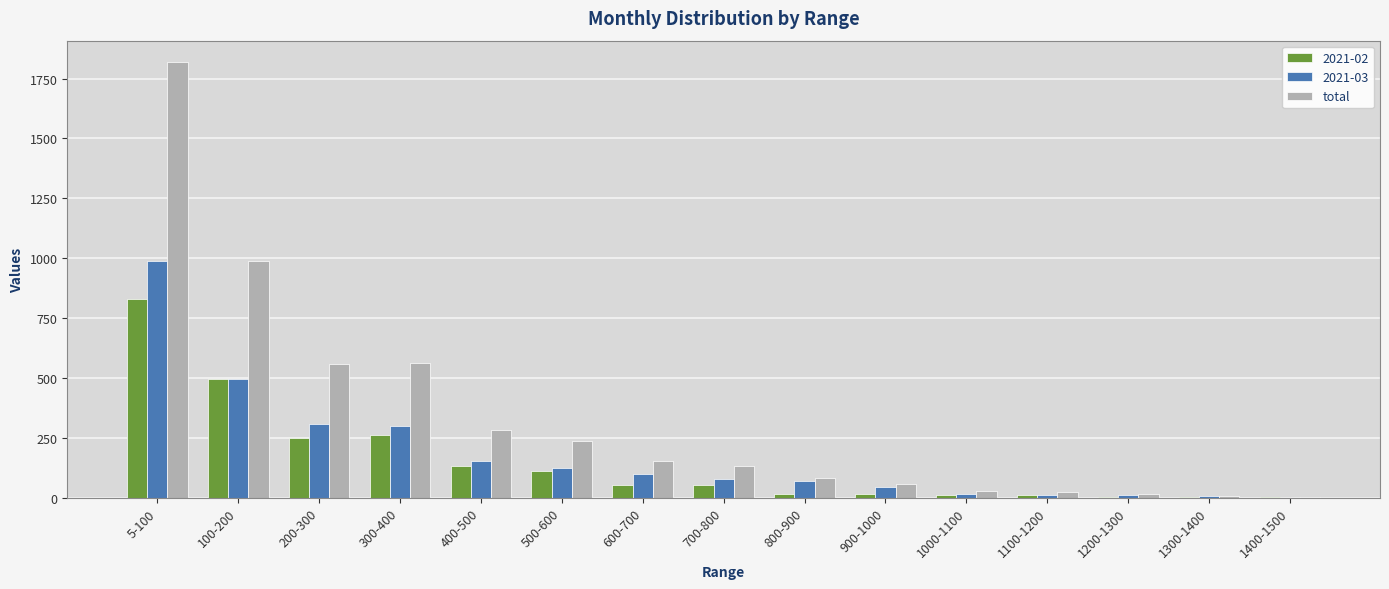

What is the sum of all 2021-03 values?

2709.7